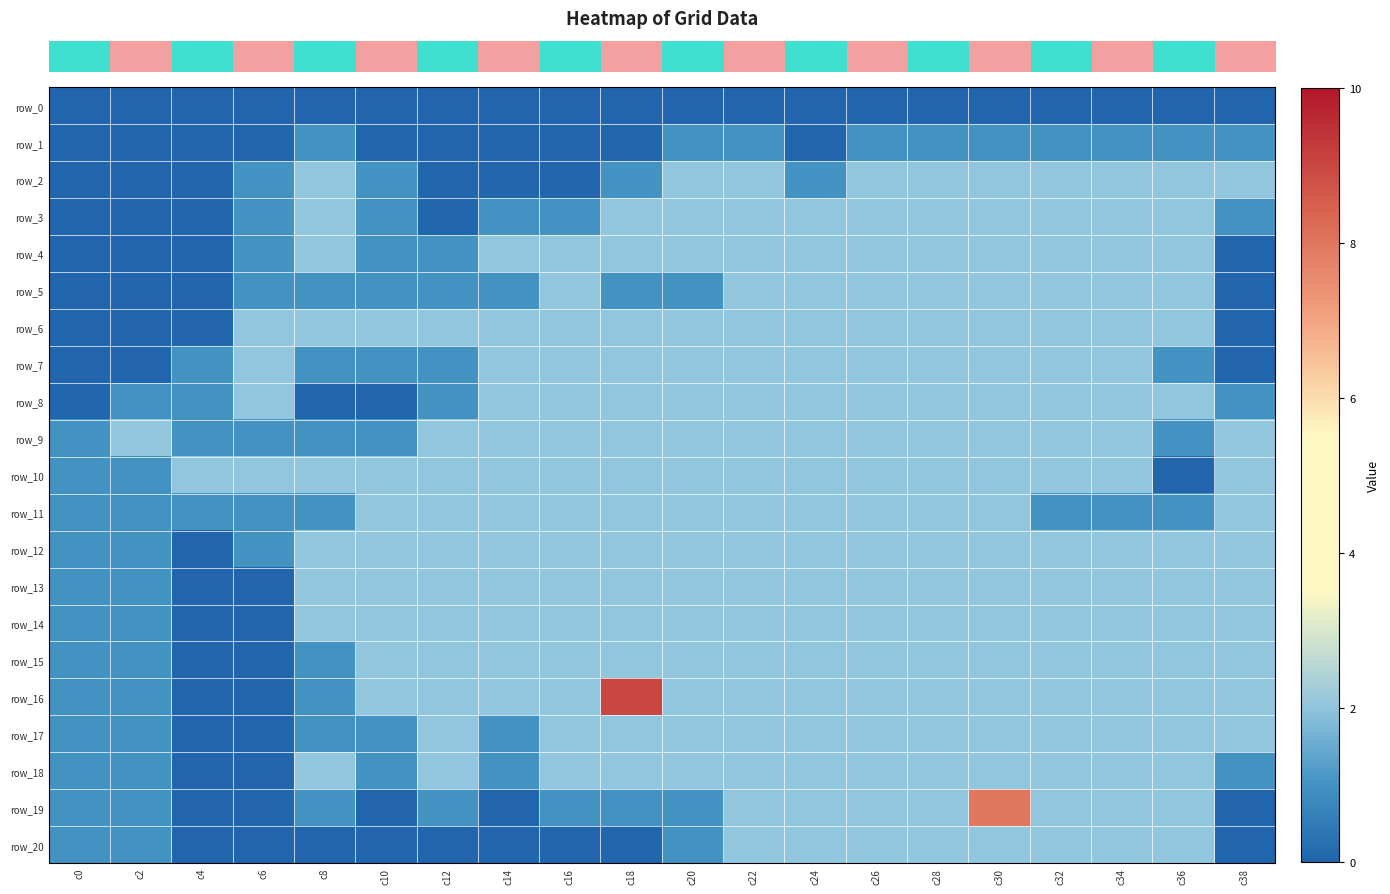

Reading left to right, what are all the values shown in this chart?

row_0: c0=0	c2=0	c4=0	c6=0	c8=0	c10=0	c12=0	c14=0	c16=0	c18=0	c20=0	c22=0	c24=0	c26=0	c28=0	c30=0	c32=0	c34=0	c36=0	c38=0
row_1: c0=0	c2=0	c4=0	c6=0	c8=1	c10=0	c12=0	c14=0	c16=0	c18=0	c20=1	c22=1	c24=0	c26=1	c28=1	c30=1	c32=1	c34=1	c36=1	c38=1
row_2: c0=0	c2=0	c4=0	c6=1	c8=2	c10=1	c12=0	c14=0	c16=0	c18=1	c20=2	c22=2	c24=1	c26=2	c28=2	c30=2	c32=2	c34=2	c36=2	c38=2
row_3: c0=0	c2=0	c4=0	c6=1	c8=2	c10=1	c12=0	c14=1	c16=1	c18=2	c20=2	c22=2	c24=2	c26=2	c28=2	c30=2	c32=2	c34=2	c36=2	c38=1
row_4: c0=0	c2=0	c4=0	c6=1	c8=2	c10=1	c12=1	c14=2	c16=2	c18=2	c20=2	c22=2	c24=2	c26=2	c28=2	c30=2	c32=2	c34=2	c36=2	c38=0
row_5: c0=0	c2=0	c4=0	c6=1	c8=1	c10=1	c12=1	c14=1	c16=2	c18=1	c20=1	c22=2	c24=2	c26=2	c28=2	c30=2	c32=2	c34=2	c36=2	c38=0
row_6: c0=0	c2=0	c4=0	c6=2	c8=2	c10=2	c12=2	c14=2	c16=2	c18=2	c20=2	c22=2	c24=2	c26=2	c28=2	c30=2	c32=2	c34=2	c36=2	c38=0
row_7: c0=0	c2=0	c4=1	c6=2	c8=1	c10=1	c12=1	c14=2	c16=2	c18=2	c20=2	c22=2	c24=2	c26=2	c28=2	c30=2	c32=2	c34=2	c36=1	c38=0
row_8: c0=0	c2=1	c4=1	c6=2	c8=0	c10=0	c12=1	c14=2	c16=2	c18=2	c20=2	c22=2	c24=2	c26=2	c28=2	c30=2	c32=2	c34=2	c36=2	c38=1
row_9: c0=1	c2=2	c4=1	c6=1	c8=1	c10=1	c12=2	c14=2	c16=2	c18=2	c20=2	c22=2	c24=2	c26=2	c28=2	c30=2	c32=2	c34=2	c36=1	c38=2
row_10: c0=1	c2=1	c4=2	c6=2	c8=2	c10=2	c12=2	c14=2	c16=2	c18=2	c20=2	c22=2	c24=2	c26=2	c28=2	c30=2	c32=2	c34=2	c36=0	c38=2
row_11: c0=1	c2=1	c4=1	c6=1	c8=1	c10=2	c12=2	c14=2	c16=2	c18=2	c20=2	c22=2	c24=2	c26=2	c28=2	c30=2	c32=1	c34=1	c36=1	c38=2
row_12: c0=1	c2=1	c4=0	c6=1	c8=2	c10=2	c12=2	c14=2	c16=2	c18=2	c20=2	c22=2	c24=2	c26=2	c28=2	c30=2	c32=2	c34=2	c36=2	c38=2
row_13: c0=1	c2=1	c4=0	c6=0	c8=2	c10=2	c12=2	c14=2	c16=2	c18=2	c20=2	c22=2	c24=2	c26=2	c28=2	c30=2	c32=2	c34=2	c36=2	c38=2
row_14: c0=1	c2=1	c4=0	c6=0	c8=2	c10=2	c12=2	c14=2	c16=2	c18=2	c20=2	c22=2	c24=2	c26=2	c28=2	c30=2	c32=2	c34=2	c36=2	c38=2
row_15: c0=1	c2=1	c4=0	c6=0	c8=1	c10=2	c12=2	c14=2	c16=2	c18=2	c20=2	c22=2	c24=2	c26=2	c28=2	c30=2	c32=2	c34=2	c36=2	c38=2
row_16: c0=1	c2=1	c4=0	c6=0	c8=1	c10=2	c12=2	c14=2	c16=2	c18=9	c20=2	c22=2	c24=2	c26=2	c28=2	c30=2	c32=2	c34=2	c36=2	c38=2
row_17: c0=1	c2=1	c4=0	c6=0	c8=1	c10=1	c12=2	c14=1	c16=2	c18=2	c20=2	c22=2	c24=2	c26=2	c28=2	c30=2	c32=2	c34=2	c36=2	c38=2
row_18: c0=1	c2=1	c4=0	c6=0	c8=2	c10=1	c12=2	c14=1	c16=2	c18=2	c20=2	c22=2	c24=2	c26=2	c28=2	c30=2	c32=2	c34=2	c36=2	c38=1
row_19: c0=1	c2=1	c4=0	c6=0	c8=1	c10=0	c12=1	c14=0	c16=1	c18=1	c20=1	c22=2	c24=2	c26=2	c28=2	c30=8	c32=2	c34=2	c36=2	c38=0
row_20: c0=1	c2=1	c4=0	c6=0	c8=0	c10=0	c12=0	c14=0	c16=0	c18=0	c20=1	c22=2	c24=2	c26=2	c28=2	c30=2	c32=2	c34=2	c36=2	c38=0